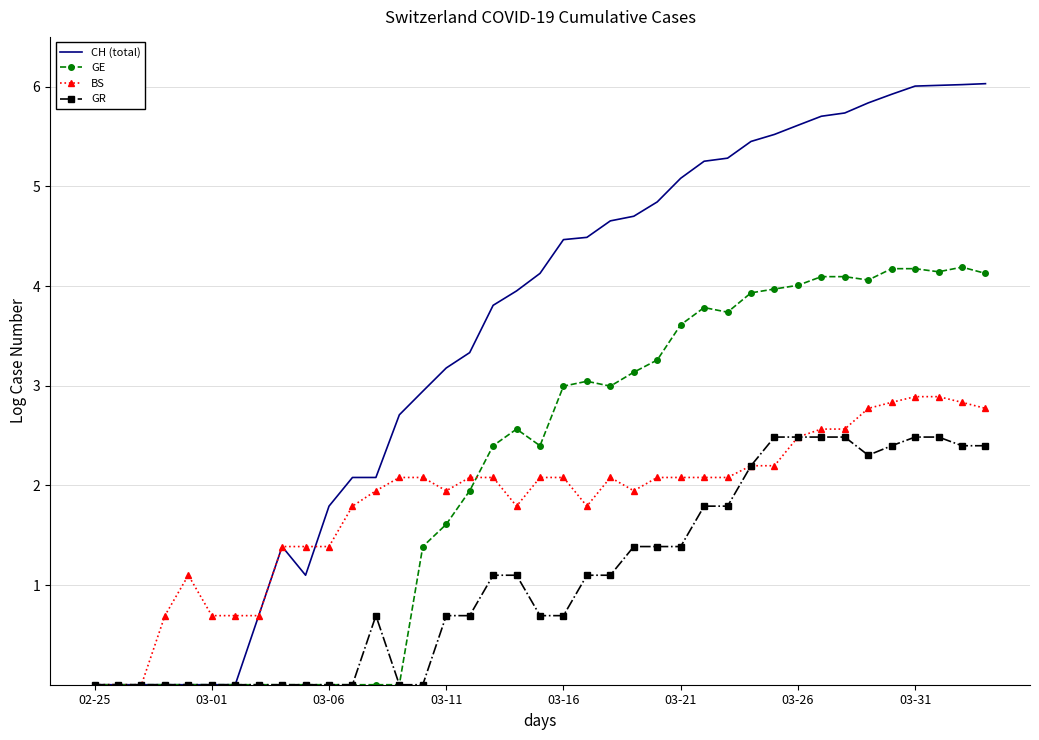

Which series has the largest range (max minus min)?

CH (total)